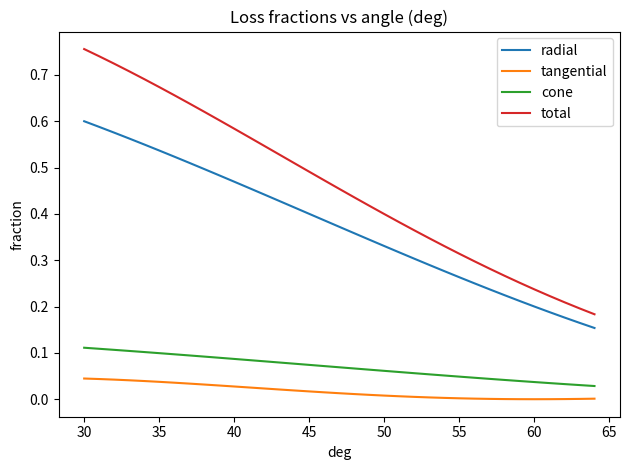

True or false: tangential and cone cross at least once.

False